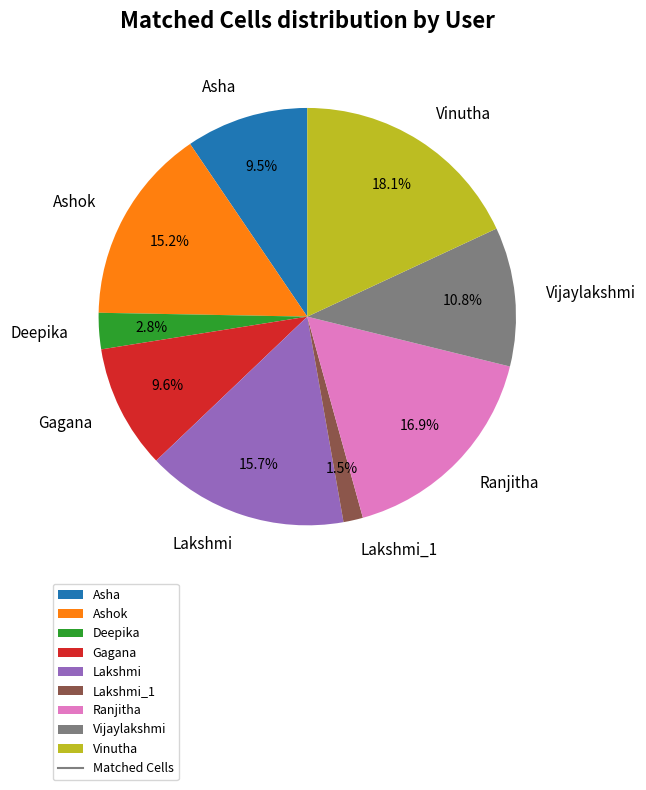

Is there a majority slice in this chart?

No